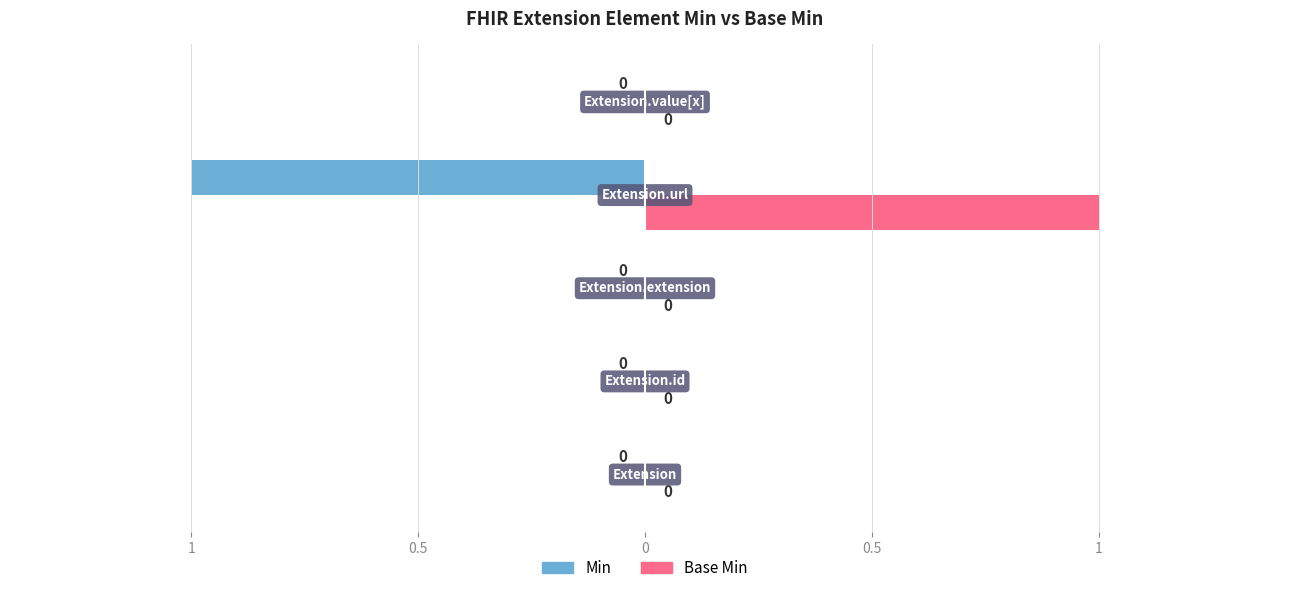

What are all the series names shown in the legend?

Min, Base Min